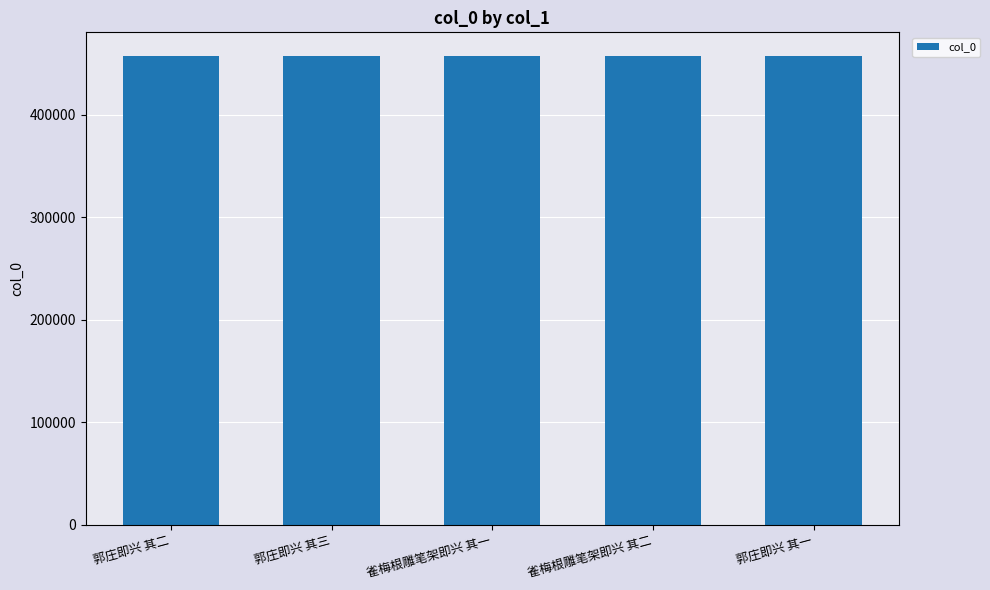

How many data points are less than 457420?

2